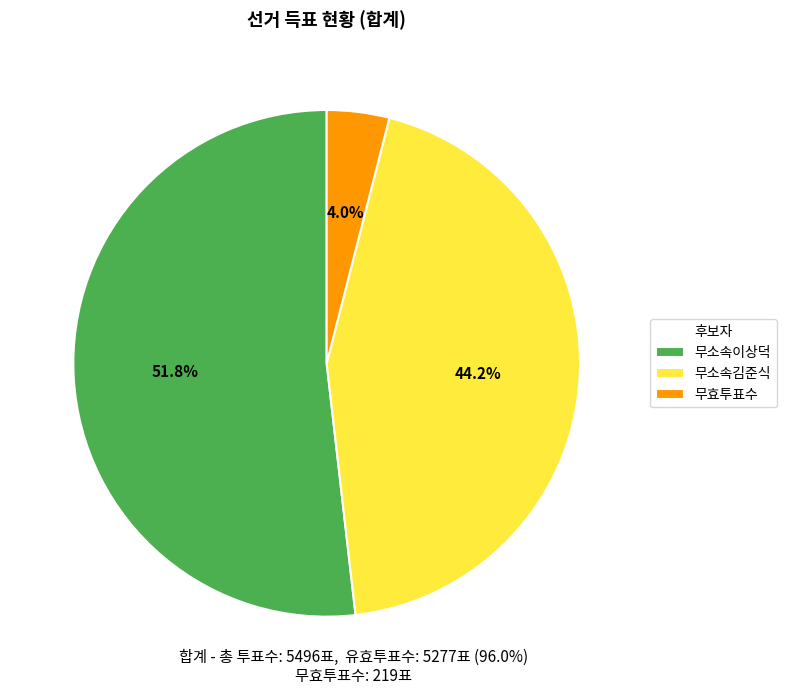

Which slice is the smallest?

무효투표수